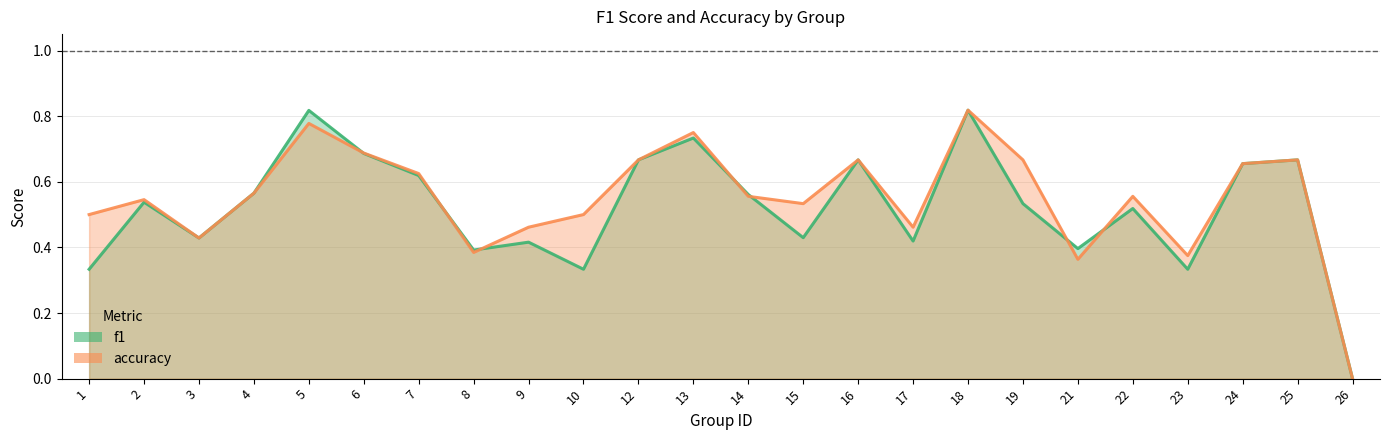

What is the value of the f1 point at the 16th from the left?

0.4